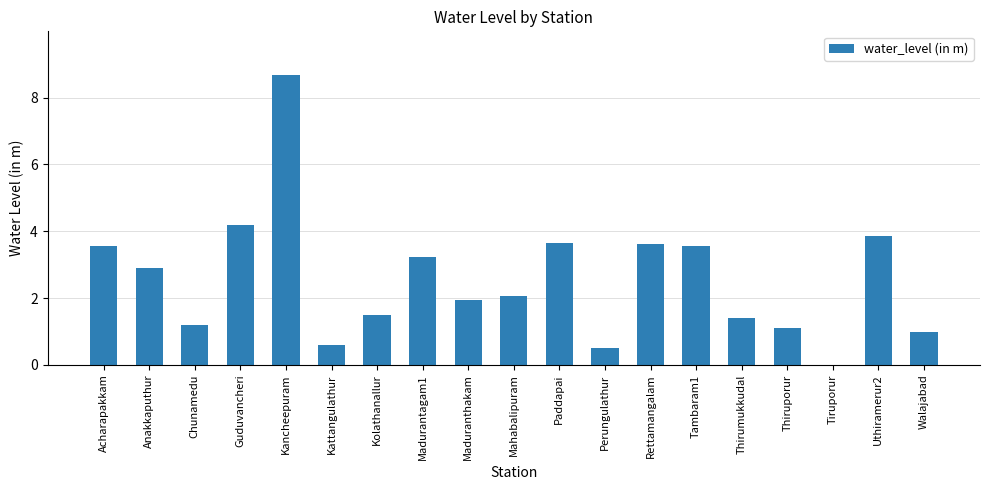

What is the greatest value displayed?

8.7